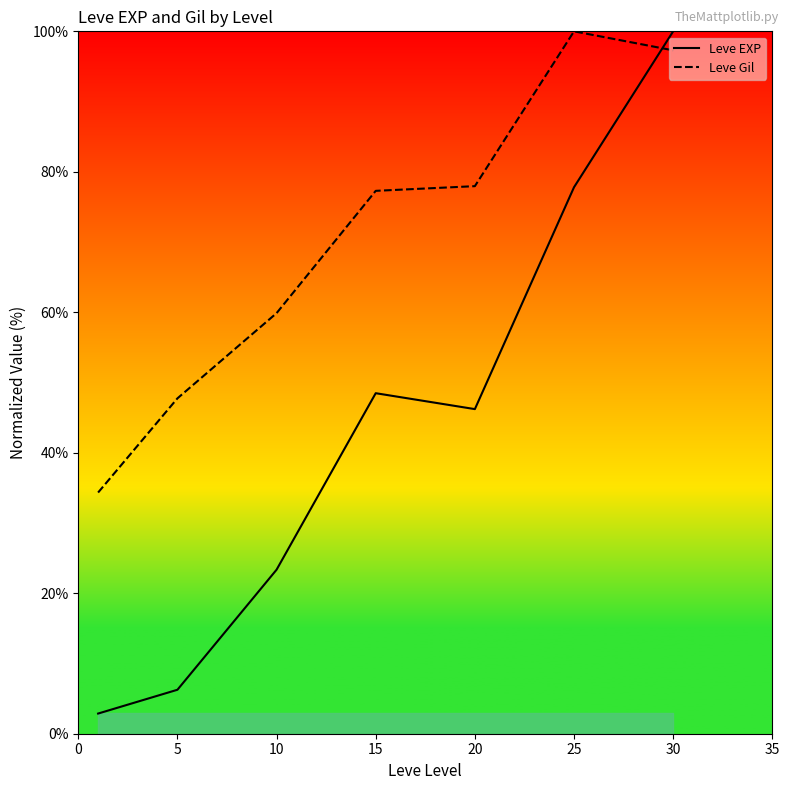

Which label corresponds to the largest value in the chart?

30